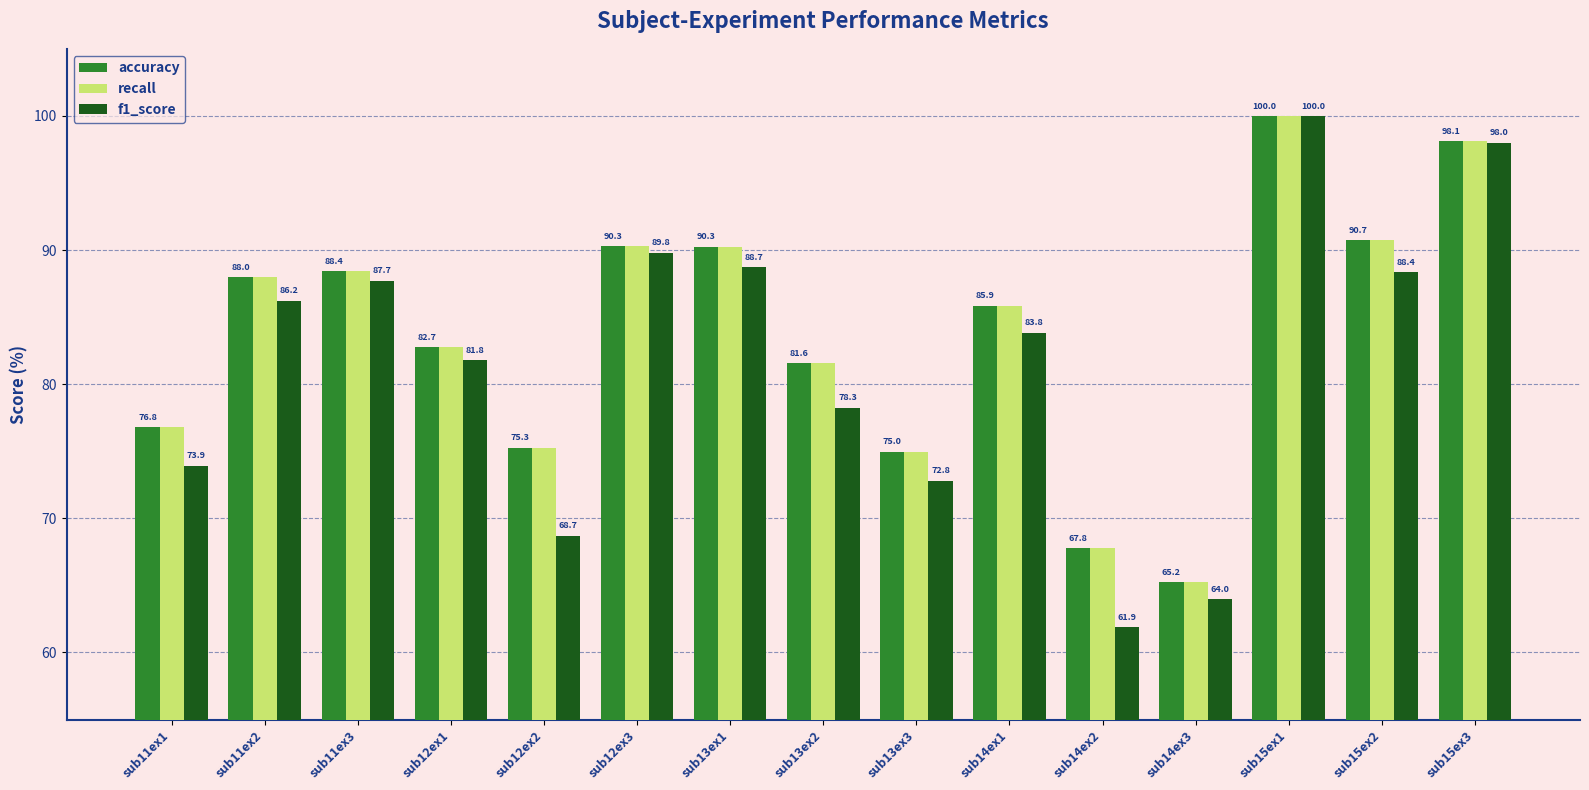

How many bars are there in each group?

3